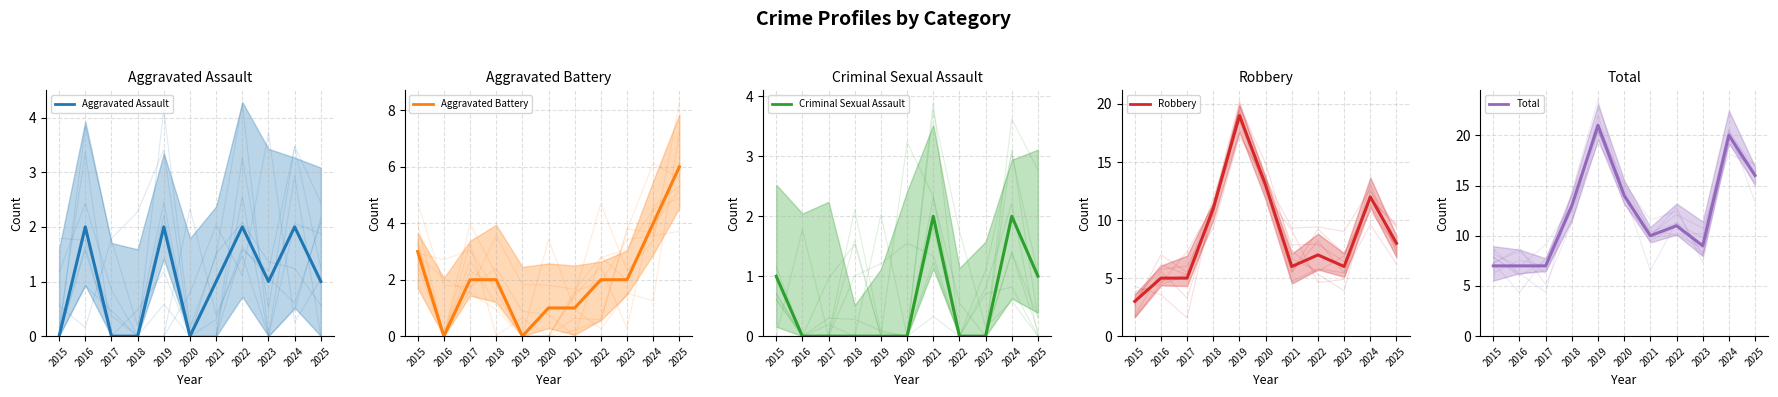

At which category is the sum across all series the highest?

2019